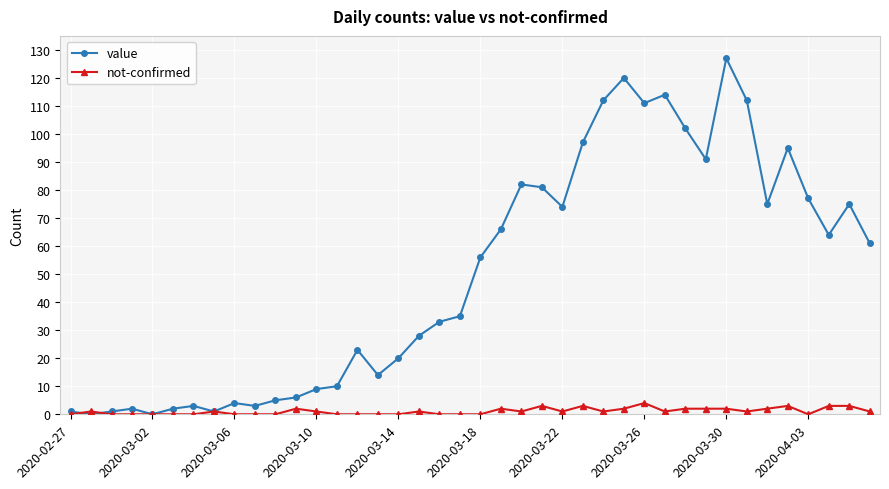

At how many categories does at least one series exceed 53?

20